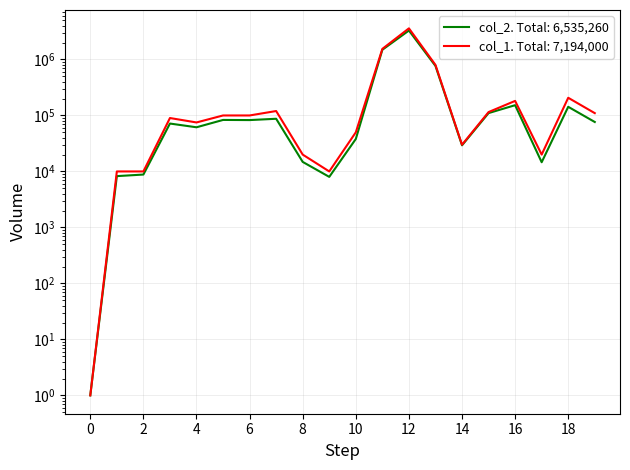

What is the approximate value of col_1 at 5?

100000